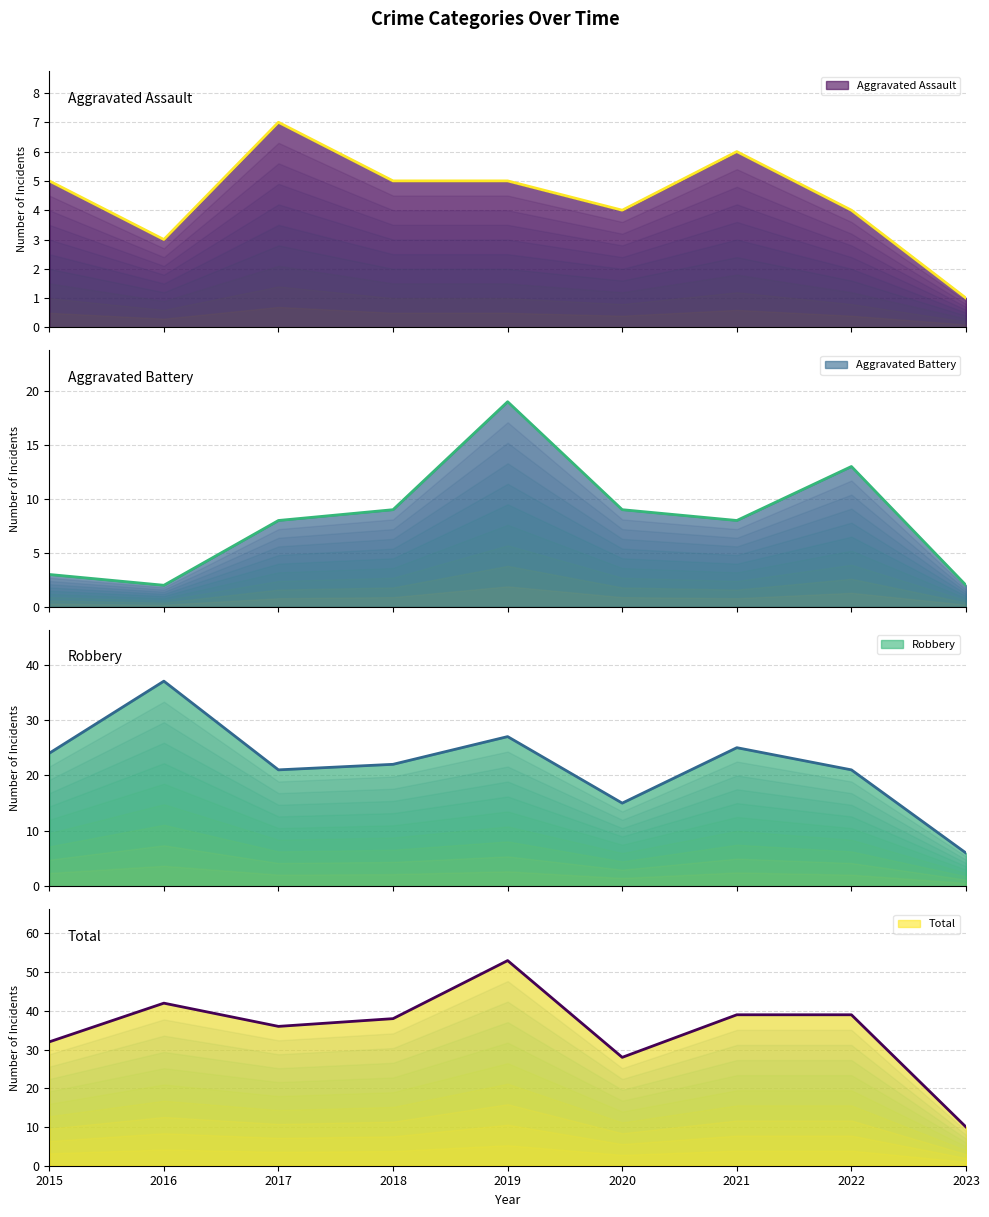

What is the total value across all series at 2019?

104